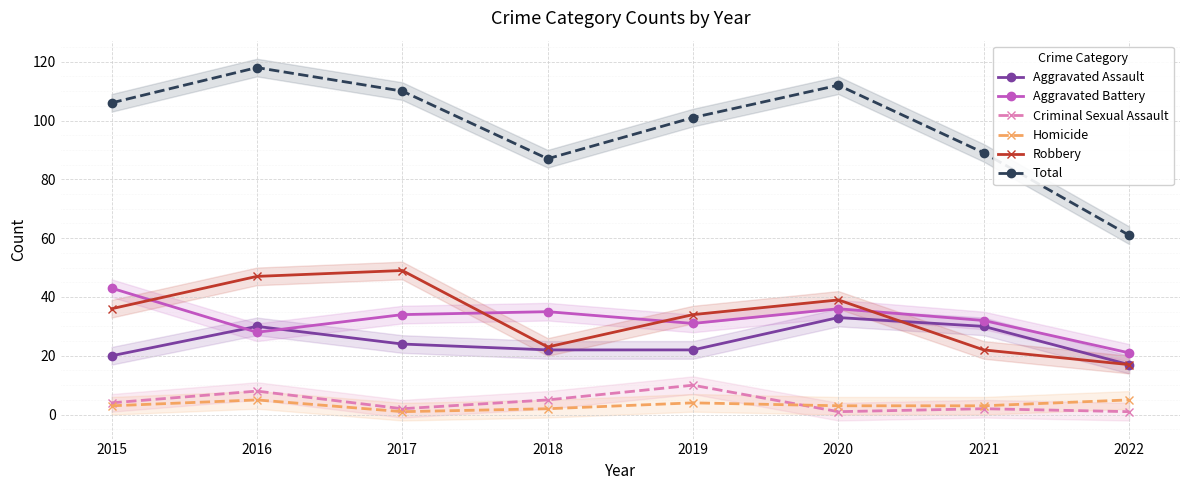

List the series in order of their peak value, highest first.

Total, Robbery, Aggravated Battery, Aggravated Assault, Criminal Sexual Assault, Homicide